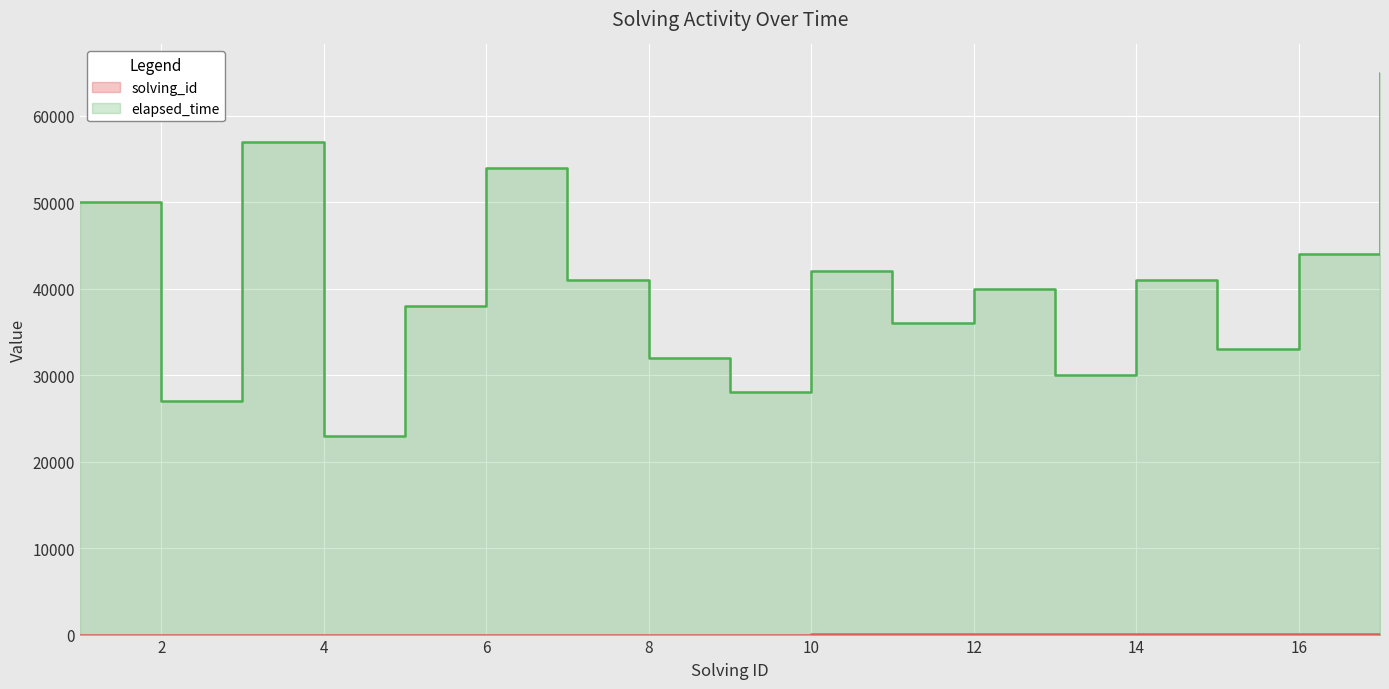

What is the value of the elapsed_time point at the 7th from the left?

41000